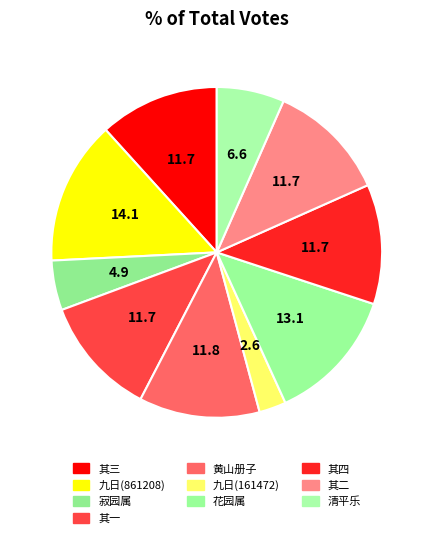

How many segments does this pie chart have?

10